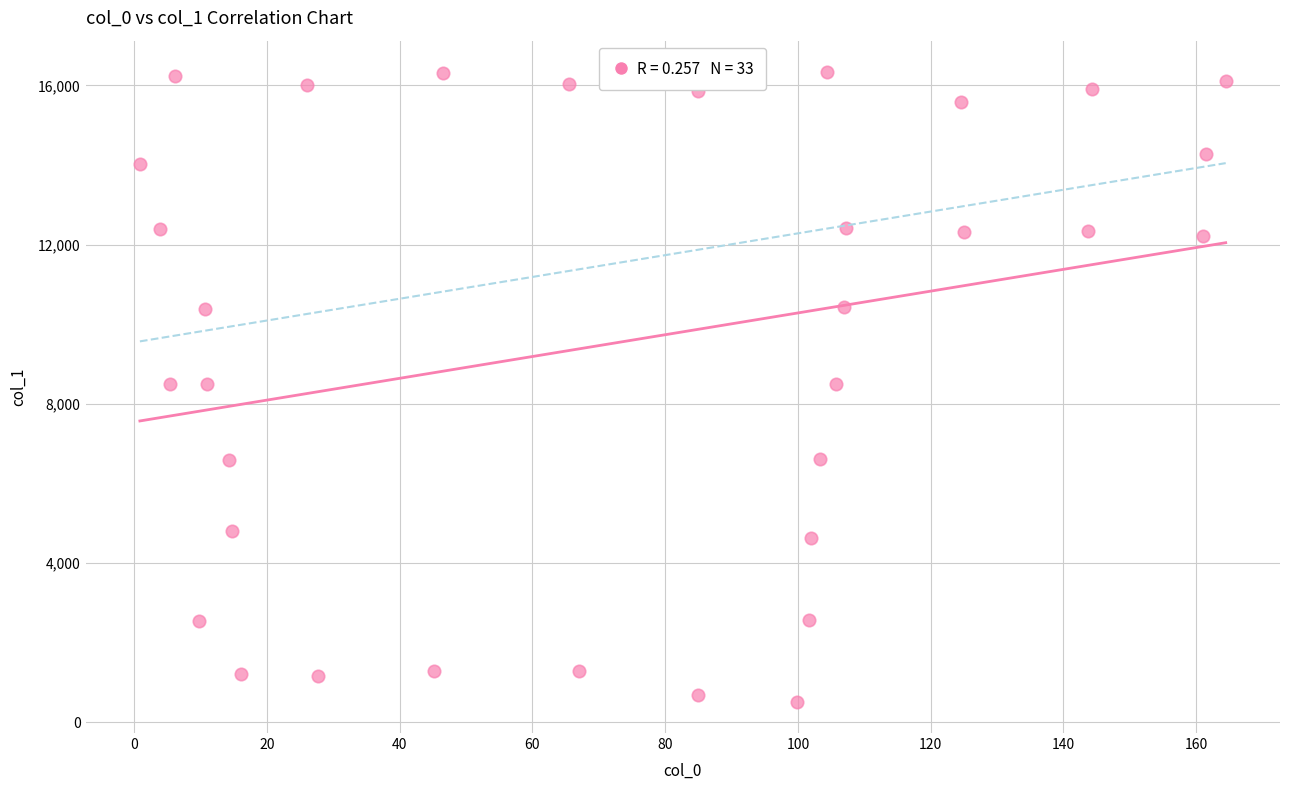

What is the range of Y values (max minus min)?

15818.1